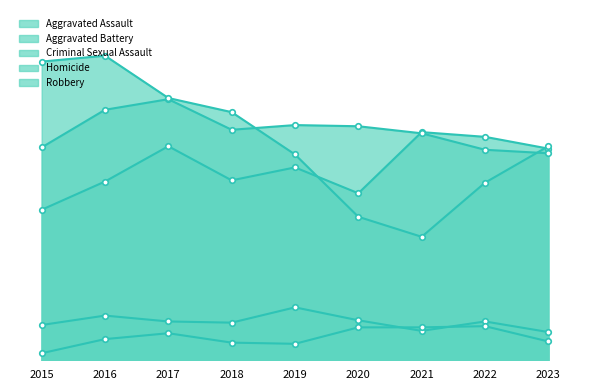

How many interior local valleys does the Robbery series have?

1